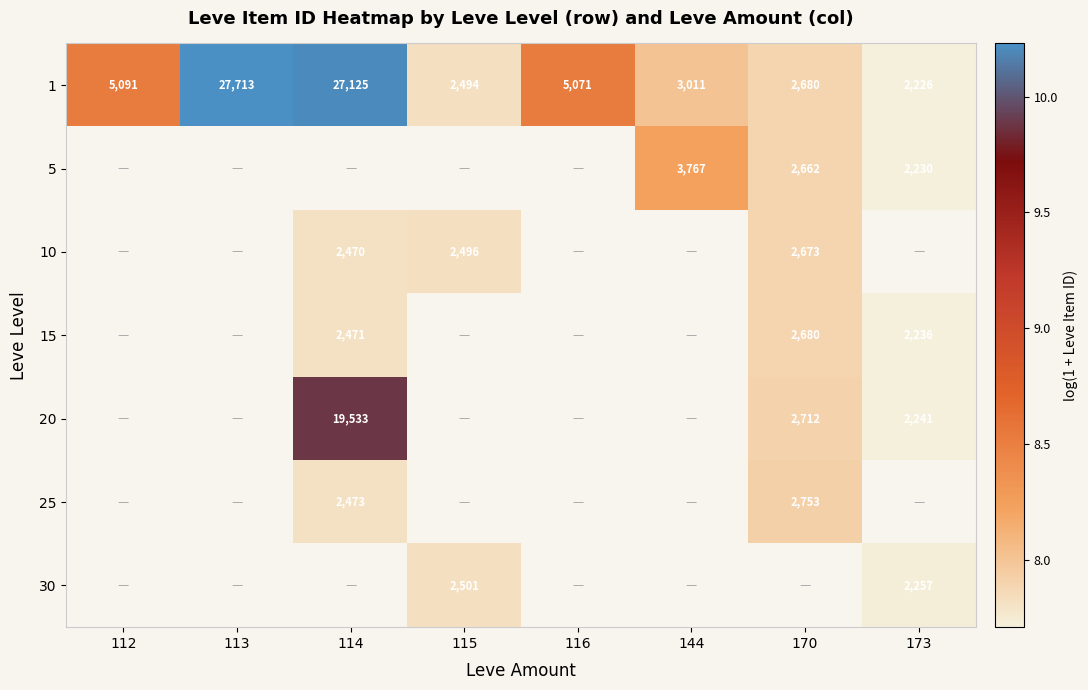

At 116, list the series in order from smallest to largest.

1, 5, 10, 15, 20, 25, 30